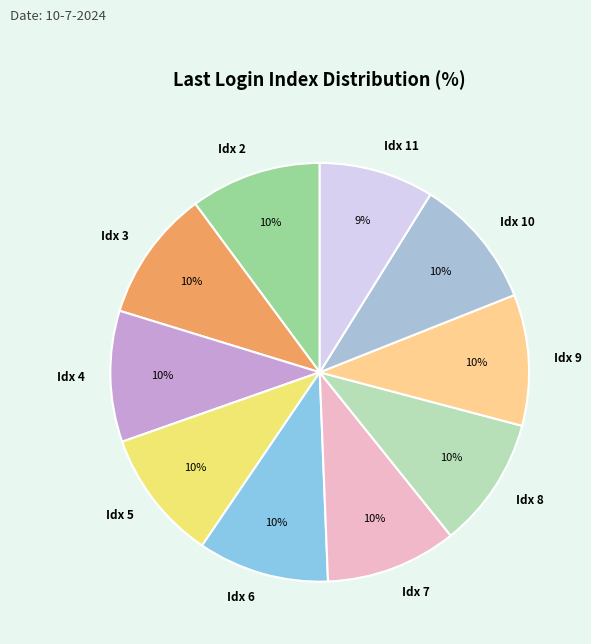

How many segments does this pie chart have?

10